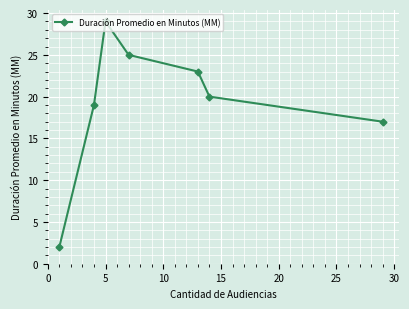

What is the sum of all values?

135